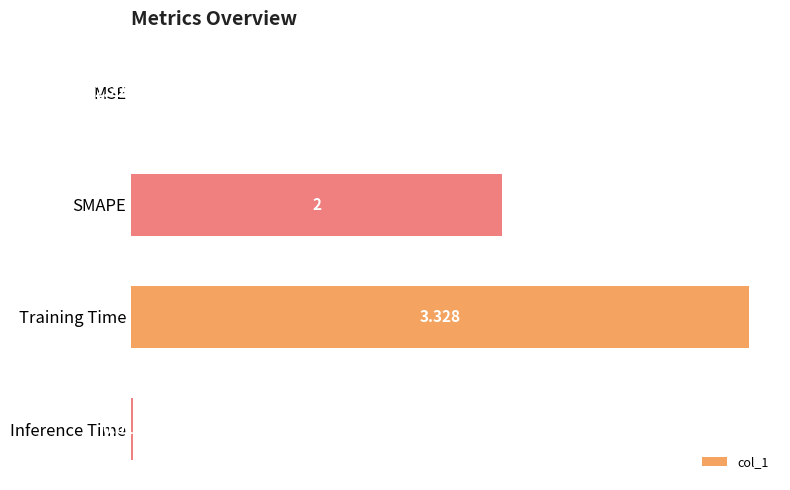

Between MSE and Training Time, which is larger?

Training Time